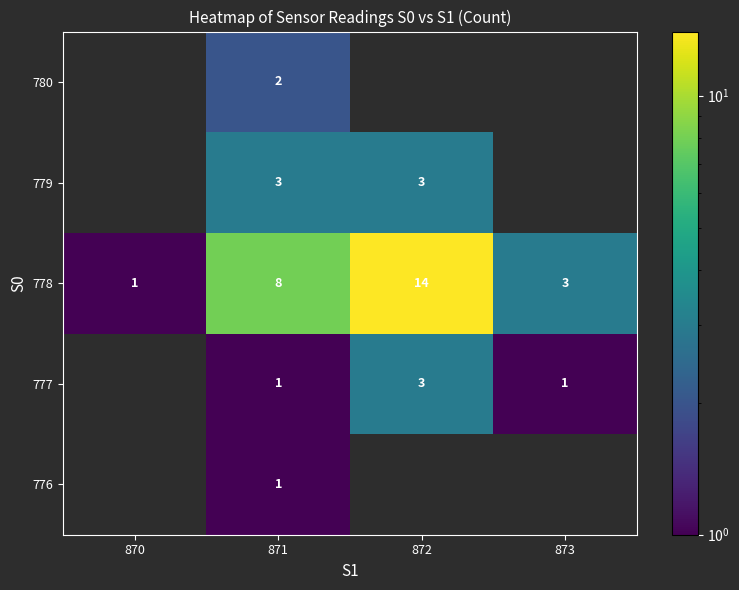

The value of 779 at 872 is 2. True or false?

False